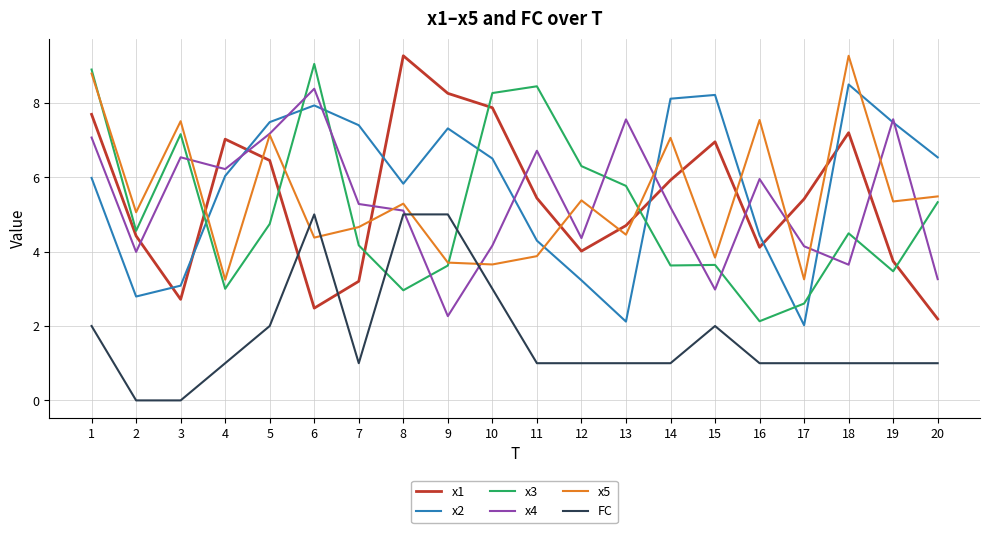

What is the sum of the FC values at 4 and 12?

2.0